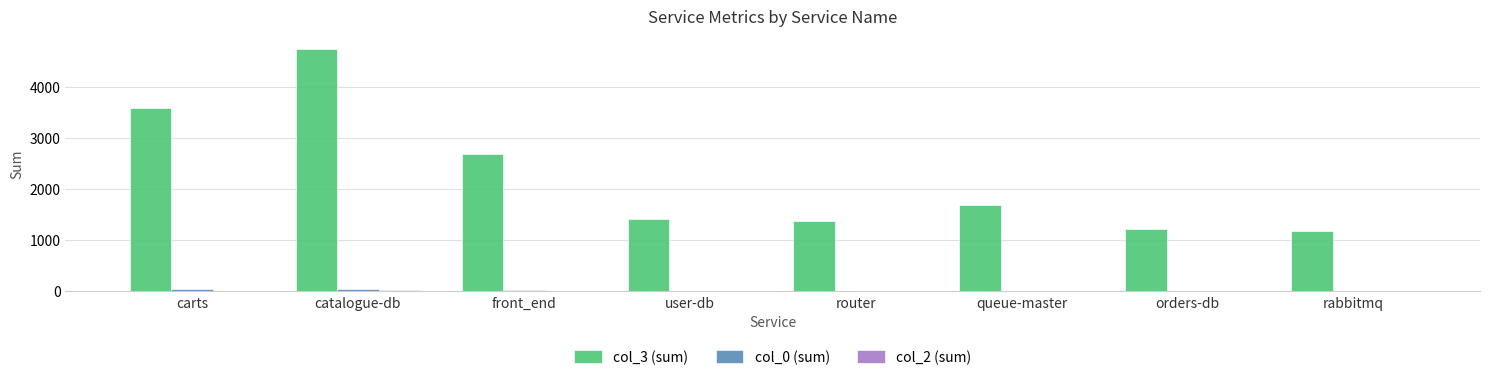

What value does the col_3 (sum) series have at front_end, to the nearest 50?

2700